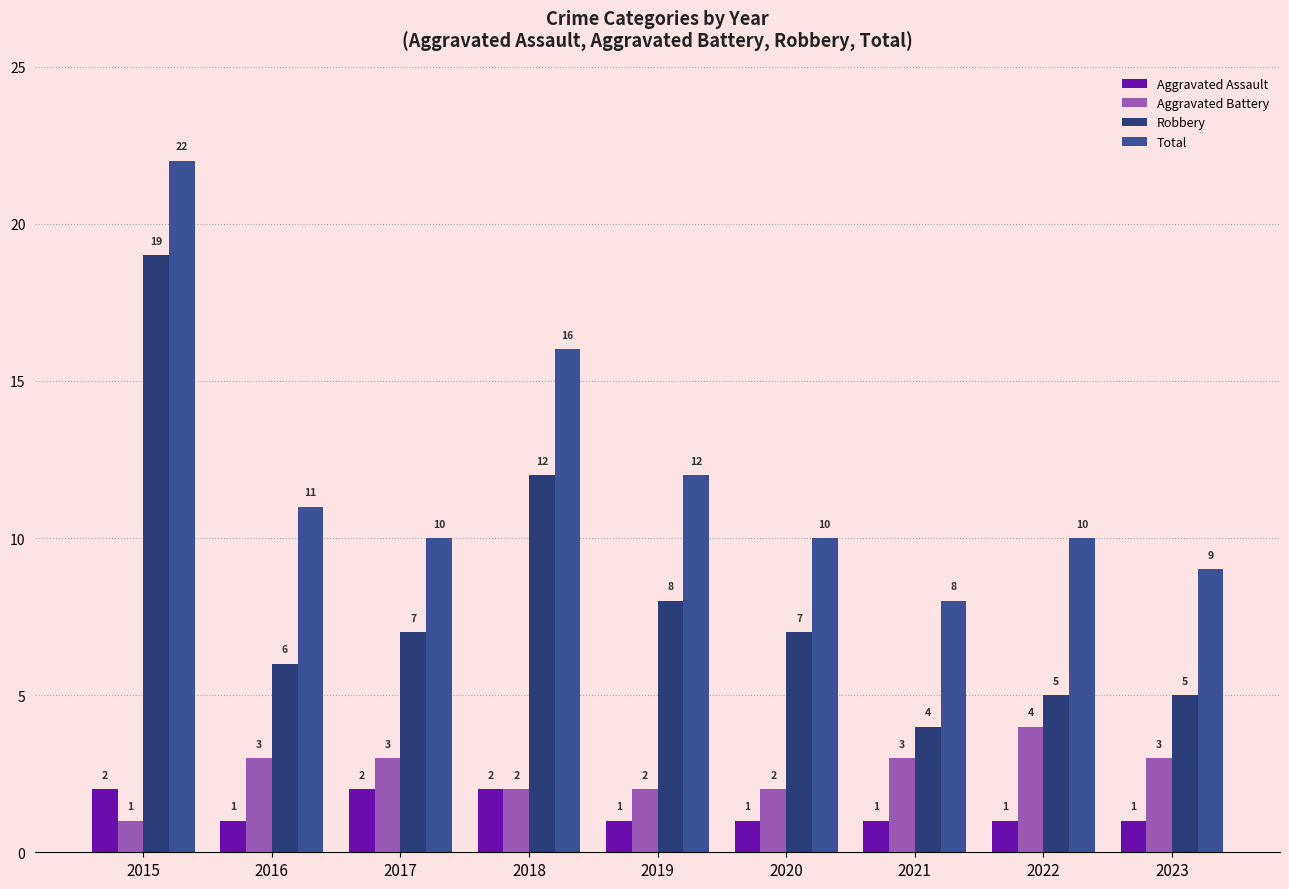

Rank the series by their maximum value, from lowest to highest.

Aggravated Assault, Aggravated Battery, Robbery, Total